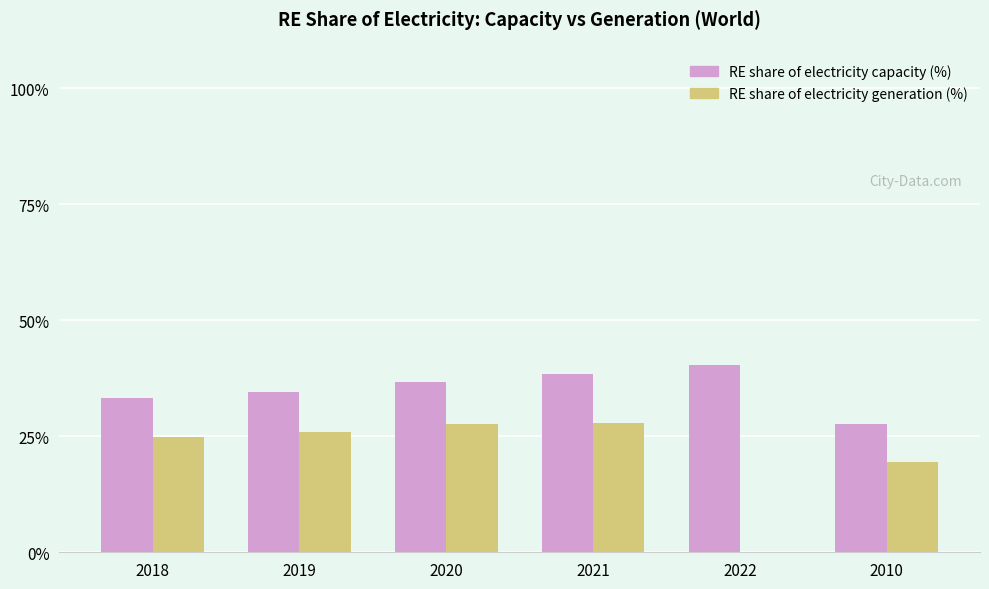

What is the total value across all series at 2010?

47.1